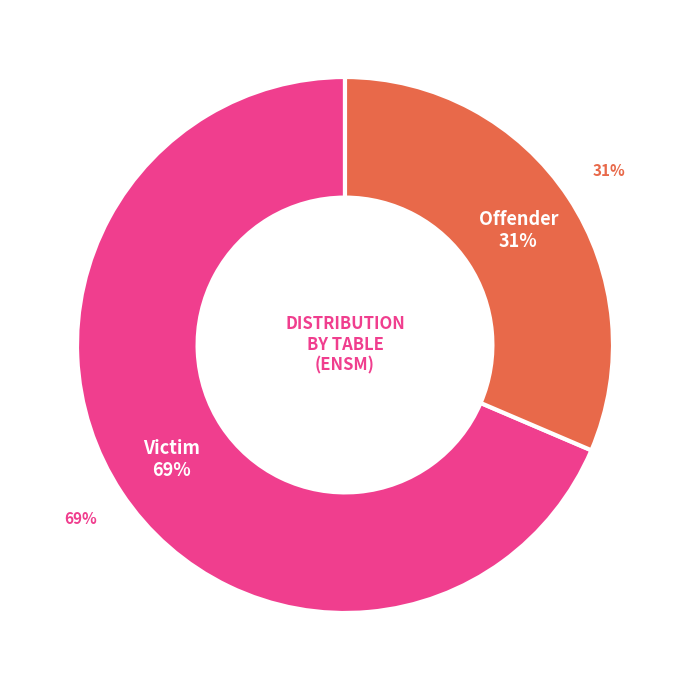

How much of the chart is everything except Offender?

68.6%